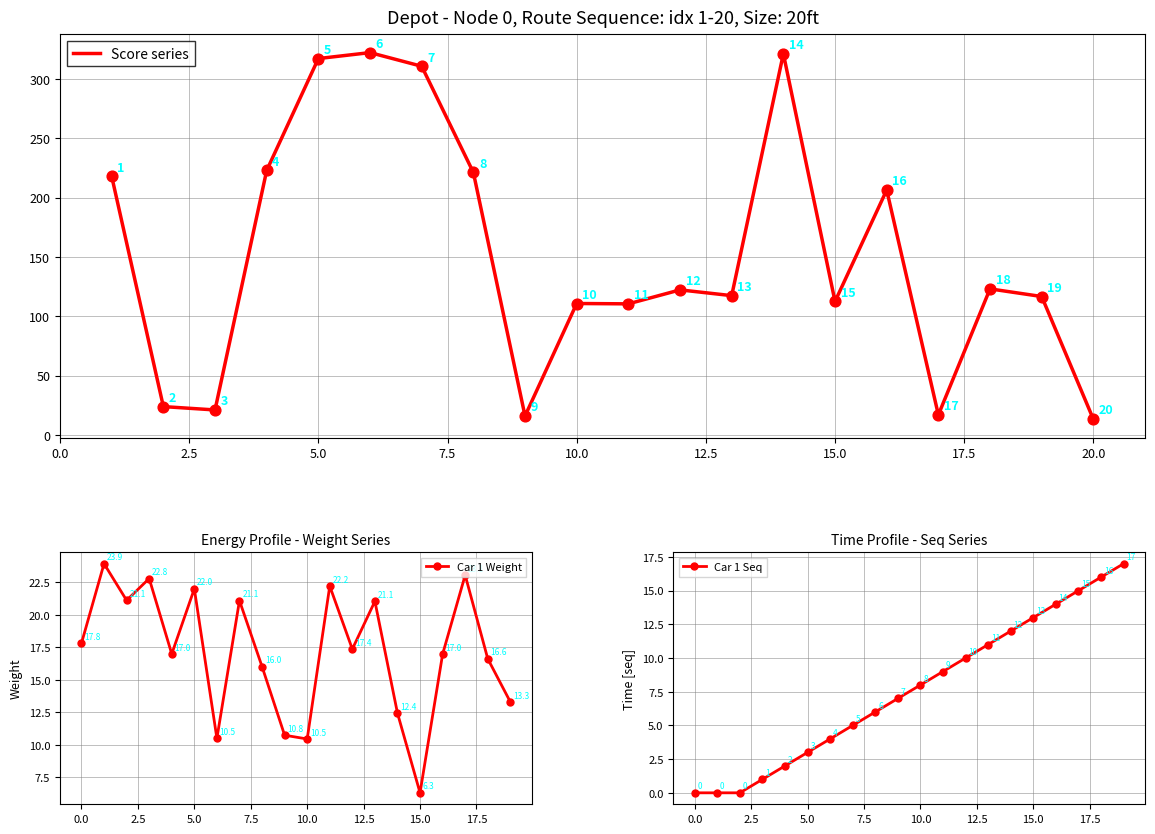

Which series has the widest spread of Y values?

Score series